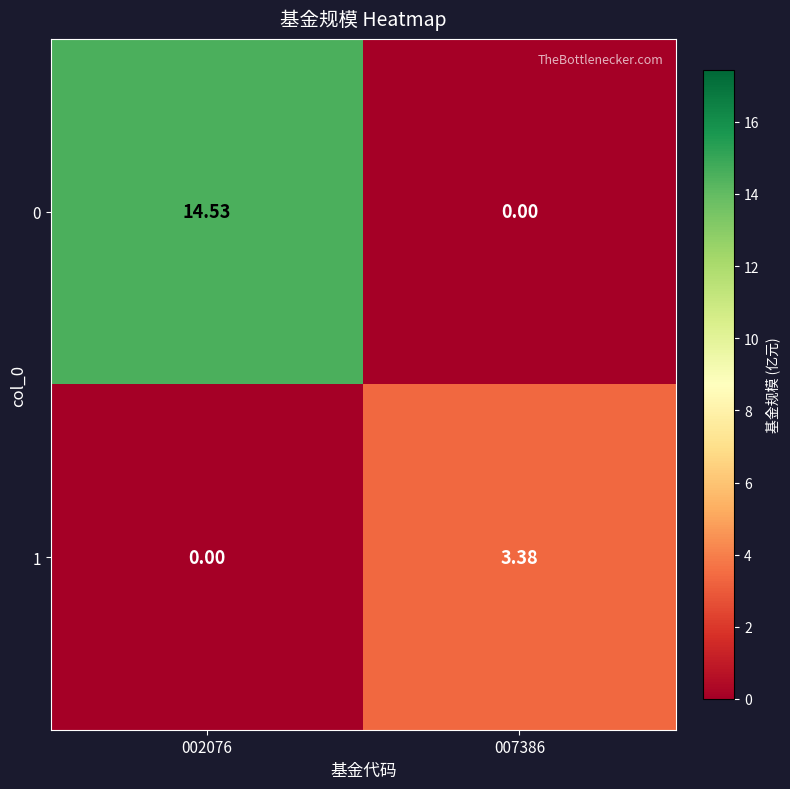

Is the value of 0 at 007386 greater than the value of 1 at 007386?

No